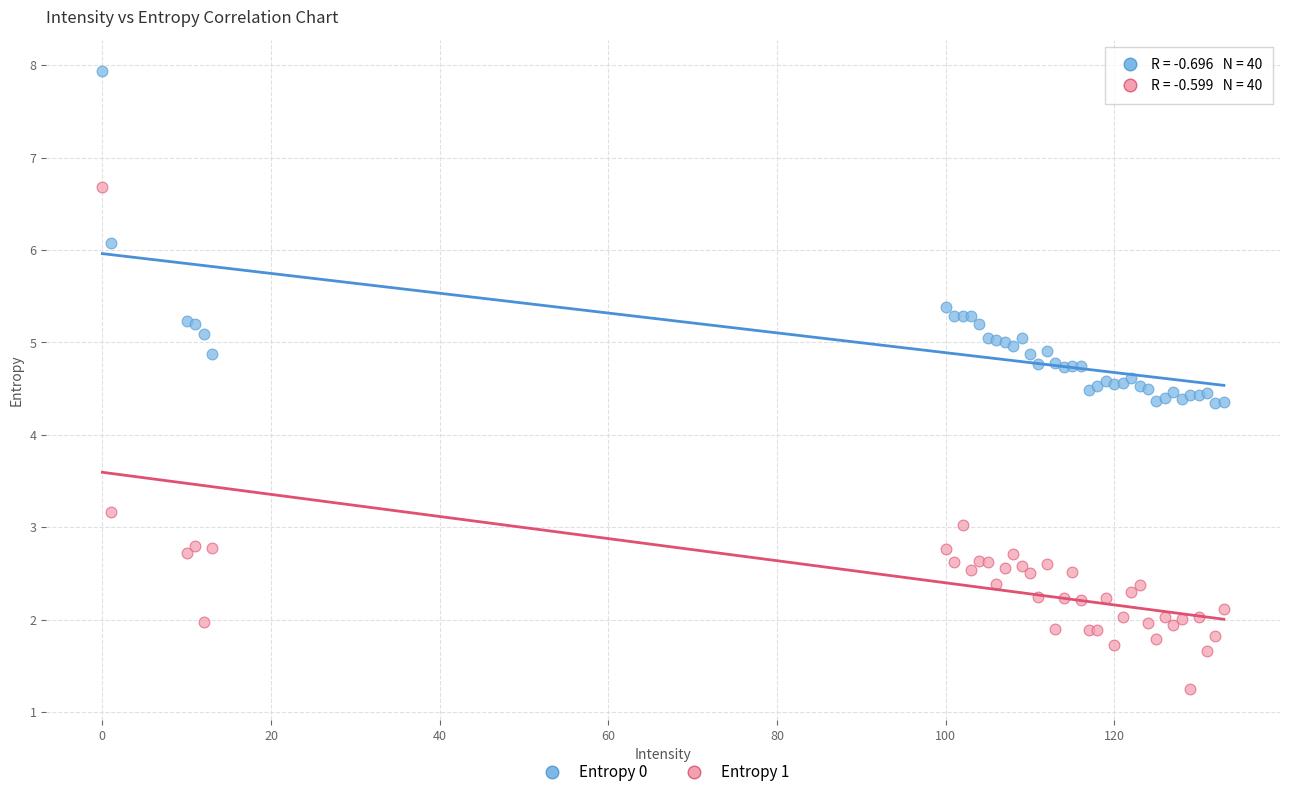

Which series reaches the minimum Y coordinate?

Entropy 1